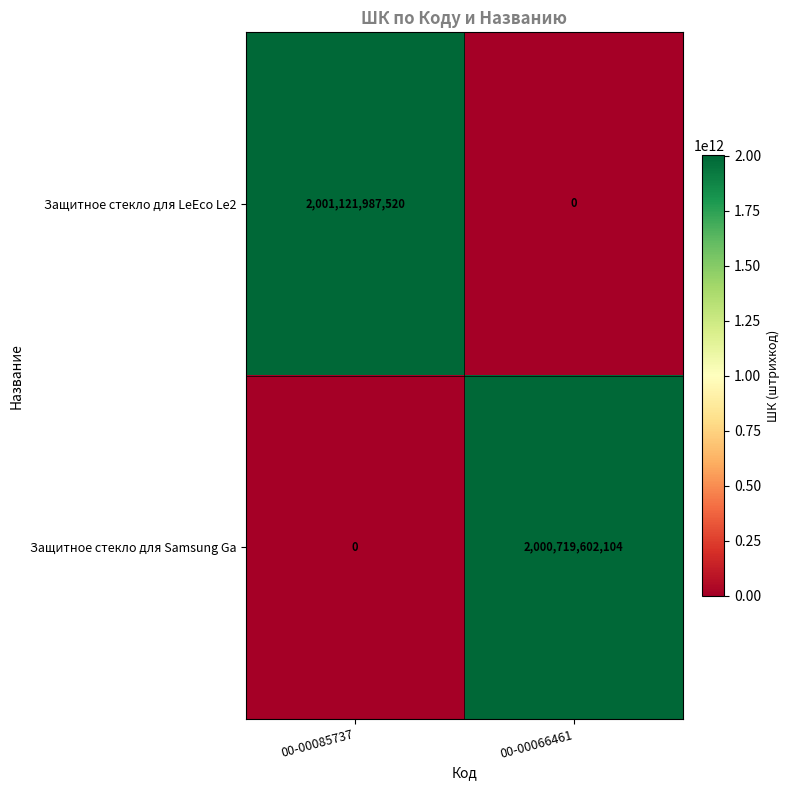

Rank the series by their average value, from lowest to highest.

Защитное стекло для Samsung Ga, Защитное стекло для LeEco Le2